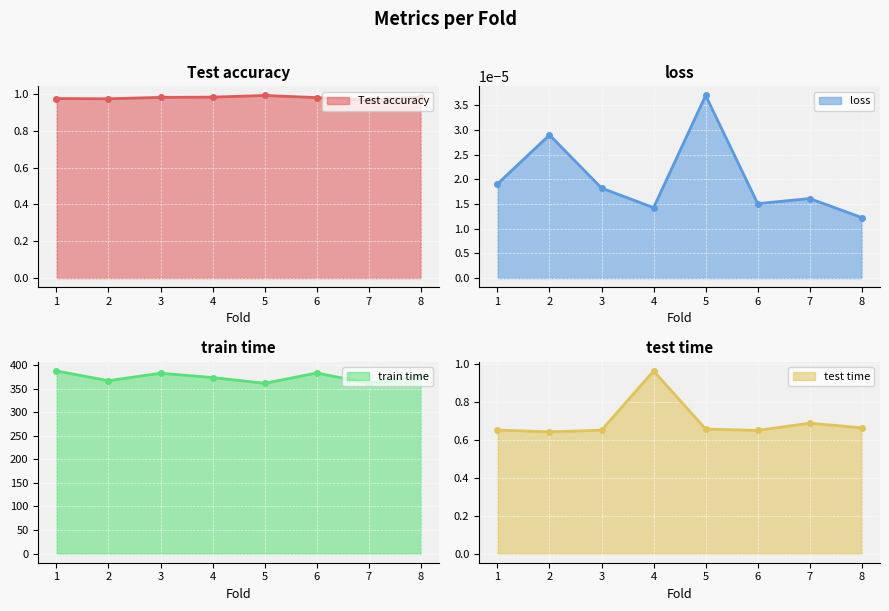

Reading left to right, what are all the values shown in this chart?

Test accuracy: 1=1.0	2=1.0	3=1.0	4=1.0	5=1.0	6=1.0	7=1.0	8=1.0
loss: 1=0.0	2=0.0	3=0.0	4=0.0	5=0.0	6=0.0	7=0.0	8=0.0
train time: 1=387.8	2=367.1	3=383.0	4=373.8	5=361.6	6=383.4	7=361.8	8=378.1
test time: 1=0.7	2=0.6	3=0.7	4=1.0	5=0.7	6=0.6	7=0.7	8=0.7